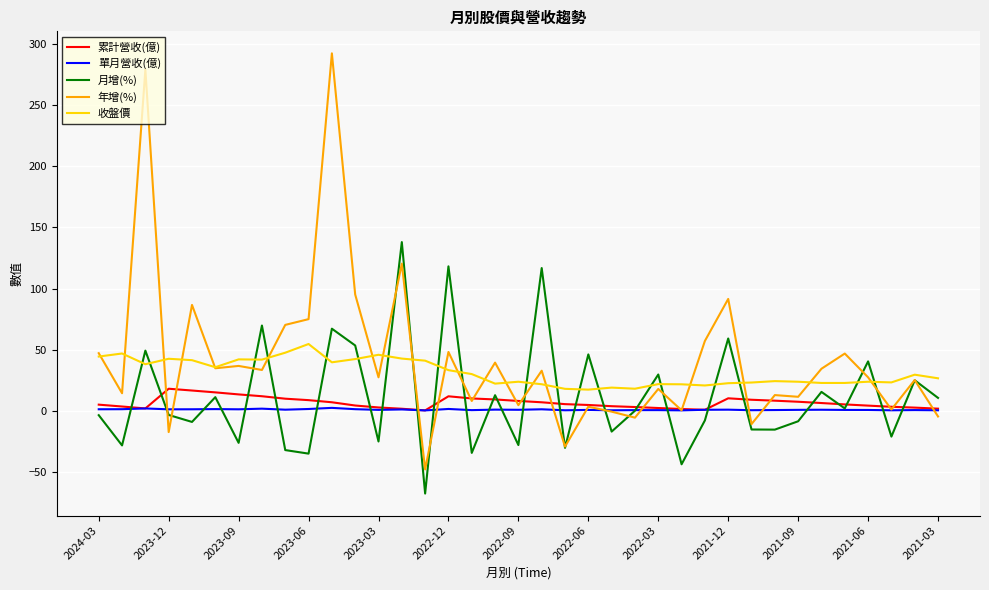

Which series has the widest spread of values?

年增(%)